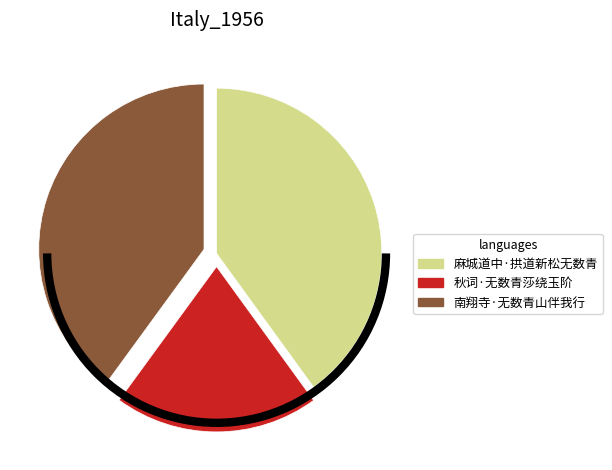

Is the sum of 麻城道中·拱道新松无数青 and 南翔寺·无数青山伴我行 greater than half?

Yes